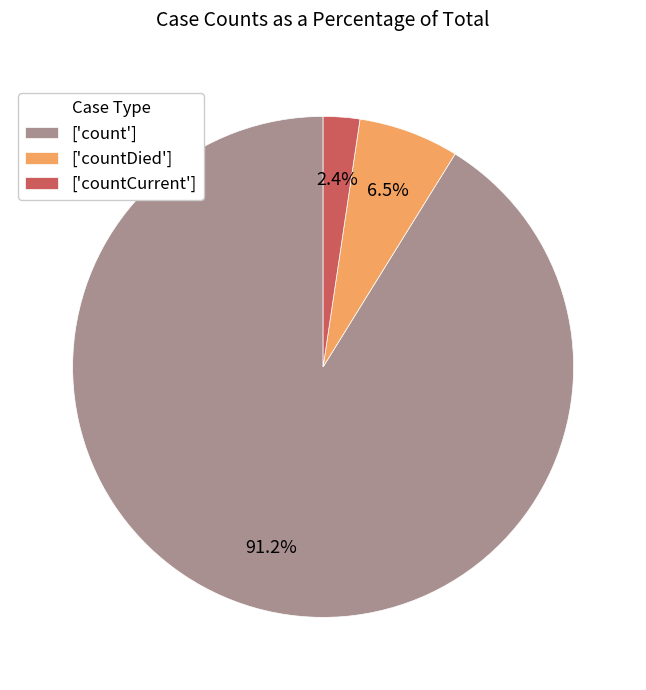

Which slice represents more than half of the pie?

['count']